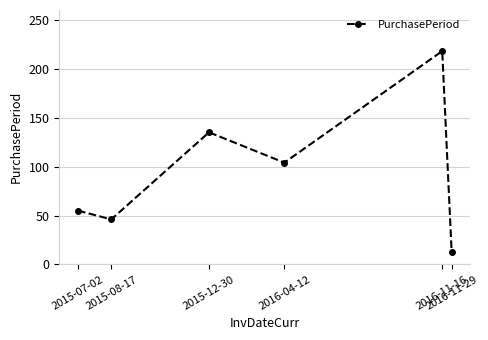

Reading left to right, list all the values displayed in this chart.

2015-07-02=55	2015-08-17=46	2015-12-30=135	2016-04-12=104	2016-11-16=218	2016-11-29=13